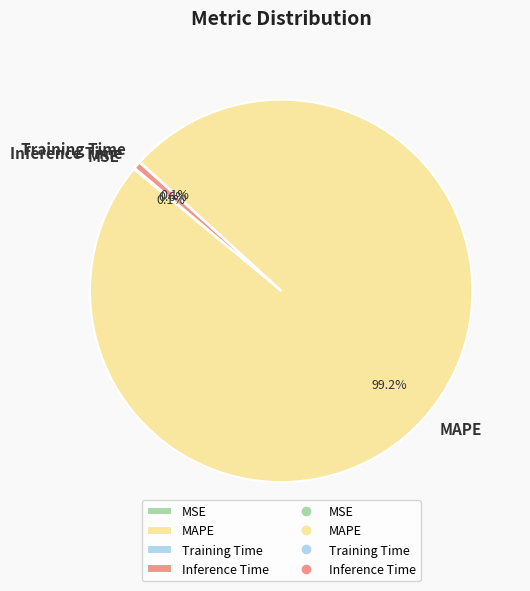

What percentage is the Inference Time slice, to the nearest percent?

1%